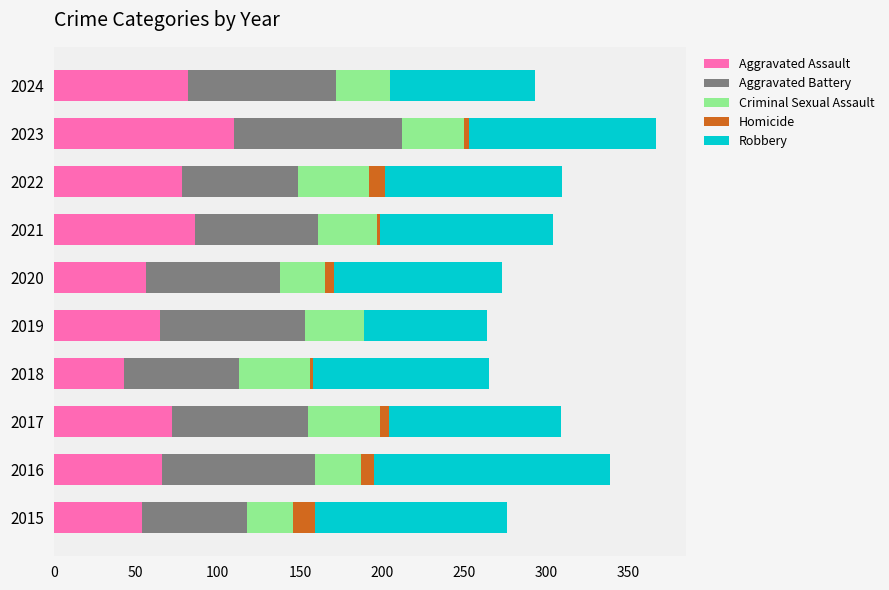

The Aggravated Assault series shows 110 at 2023. True or false?

True